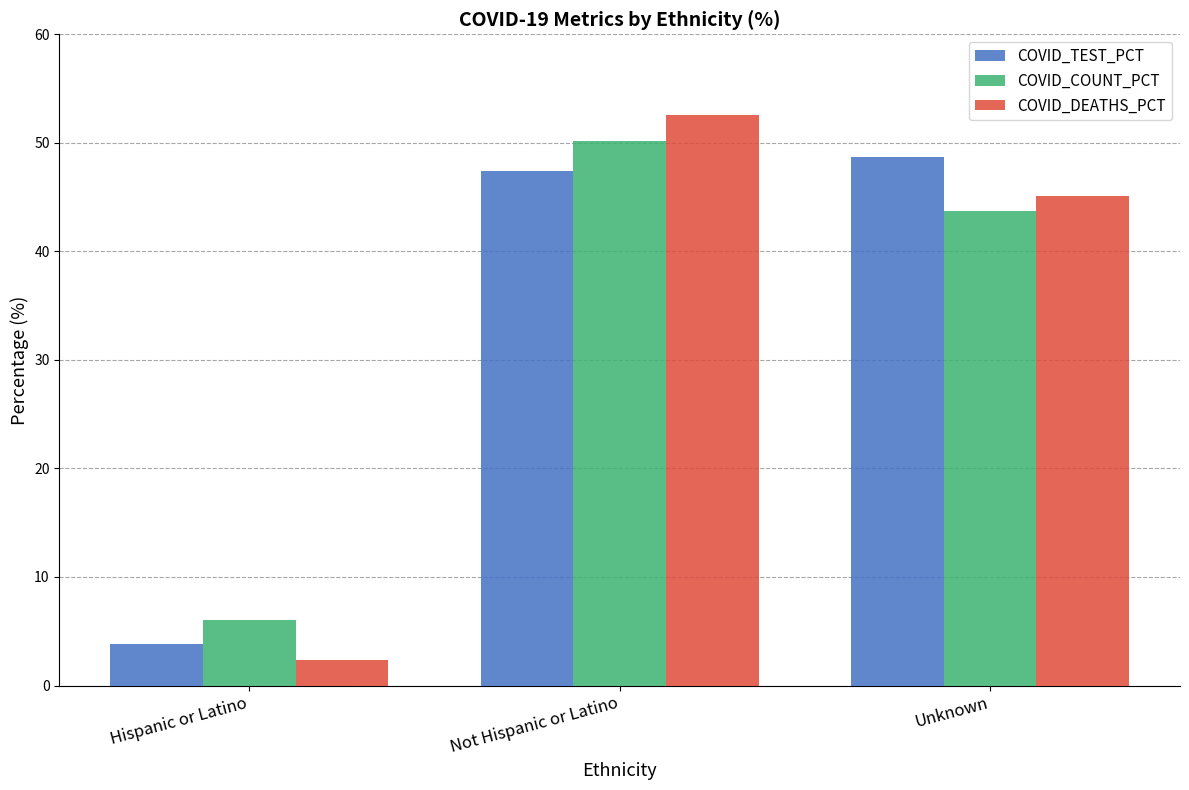

What is the label of the 1st bar from the left?

Hispanic or Latino